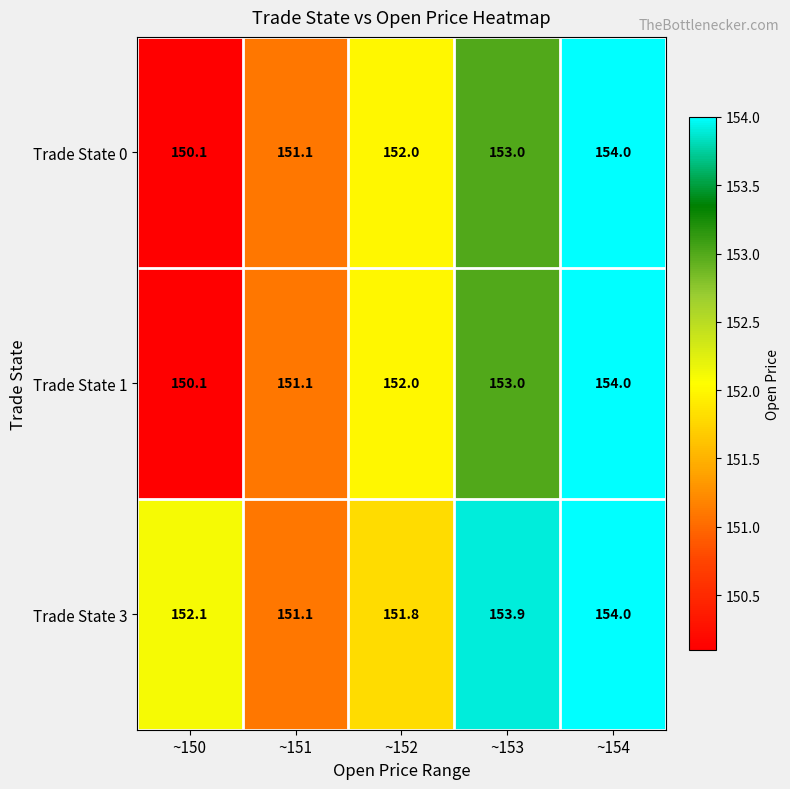

What is the difference between the highest and lowest values at ~150?

2.0